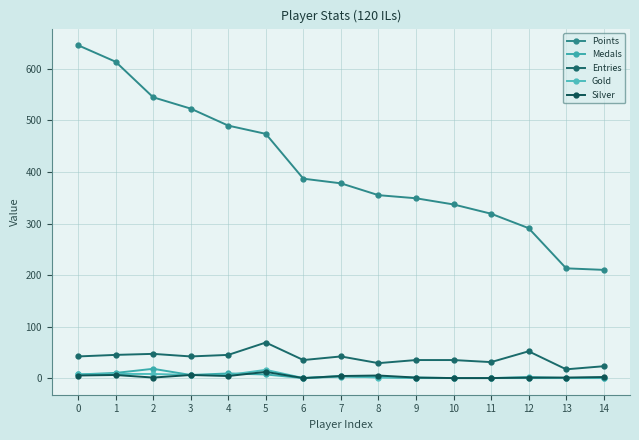

How many lines are shown in the chart?

5